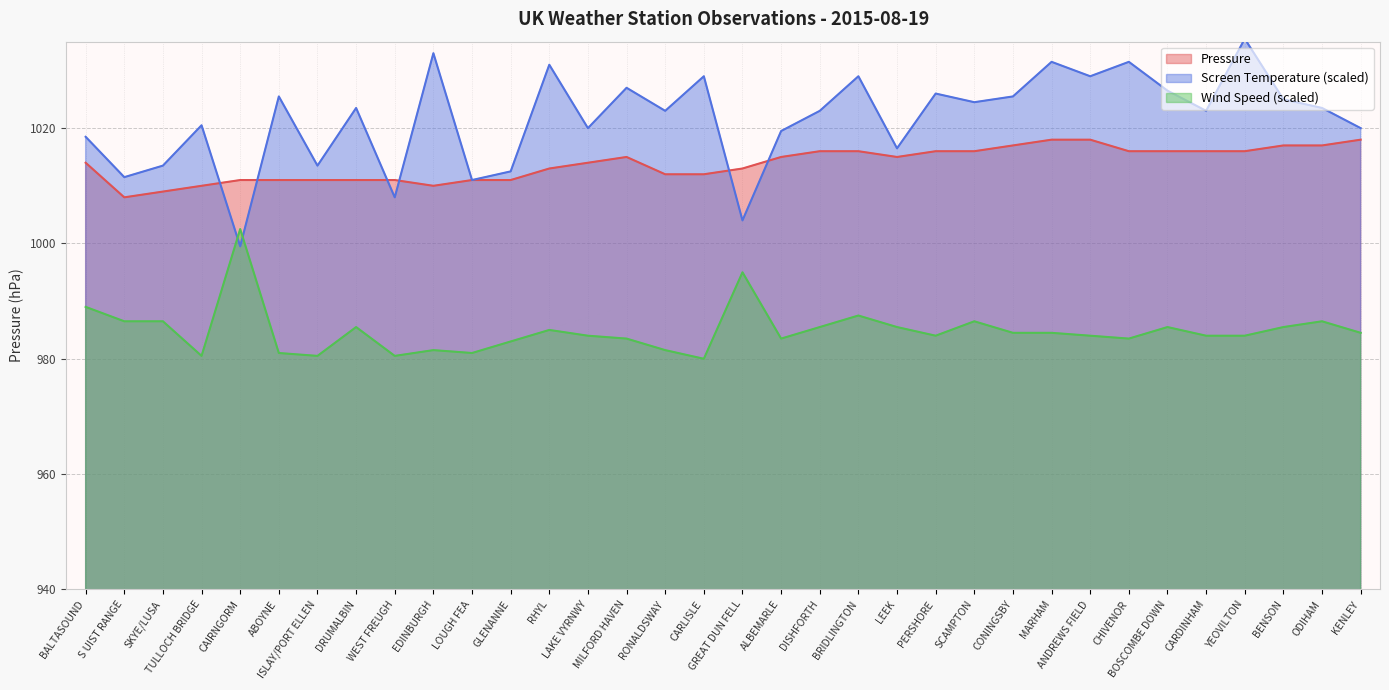

How many lines are shown in the chart?

3